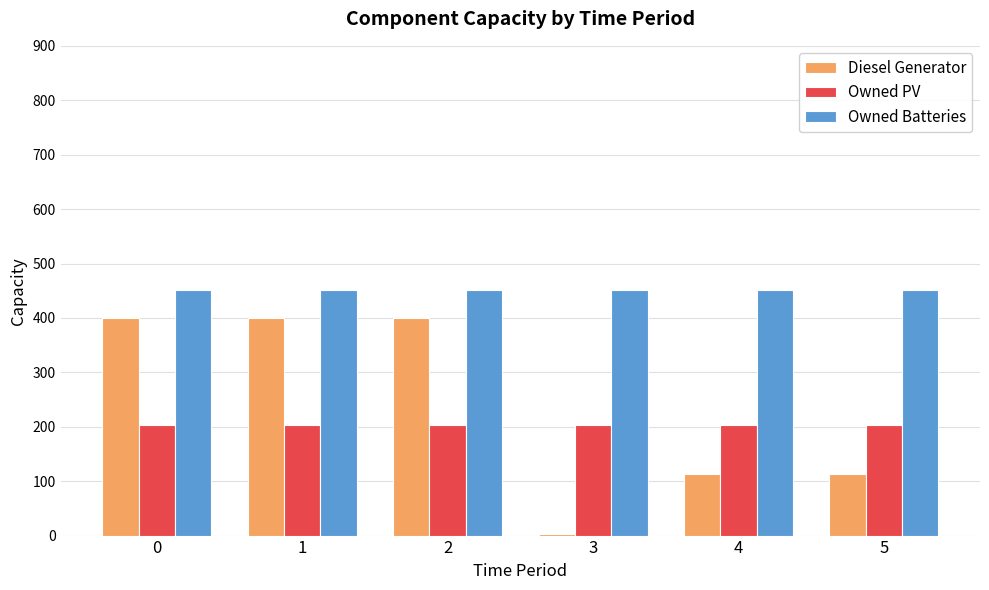

The value of Diesel Generator at 4 is 114. True or false?

True